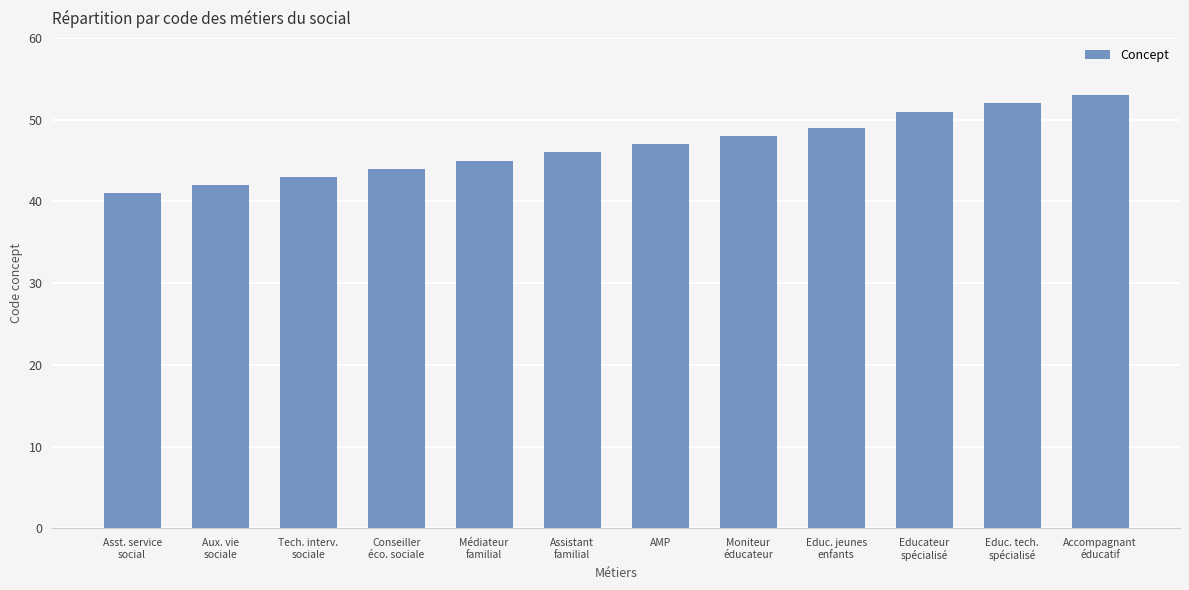

What is the label of the 8th bar from the right?

Médiateur
familial